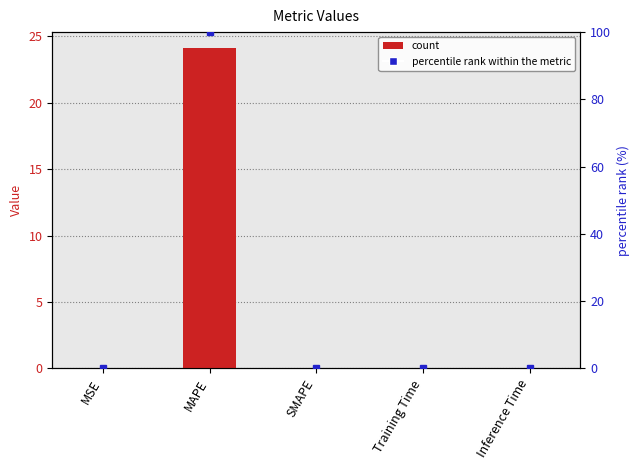

At which category is the sum across all series the highest?

MAPE